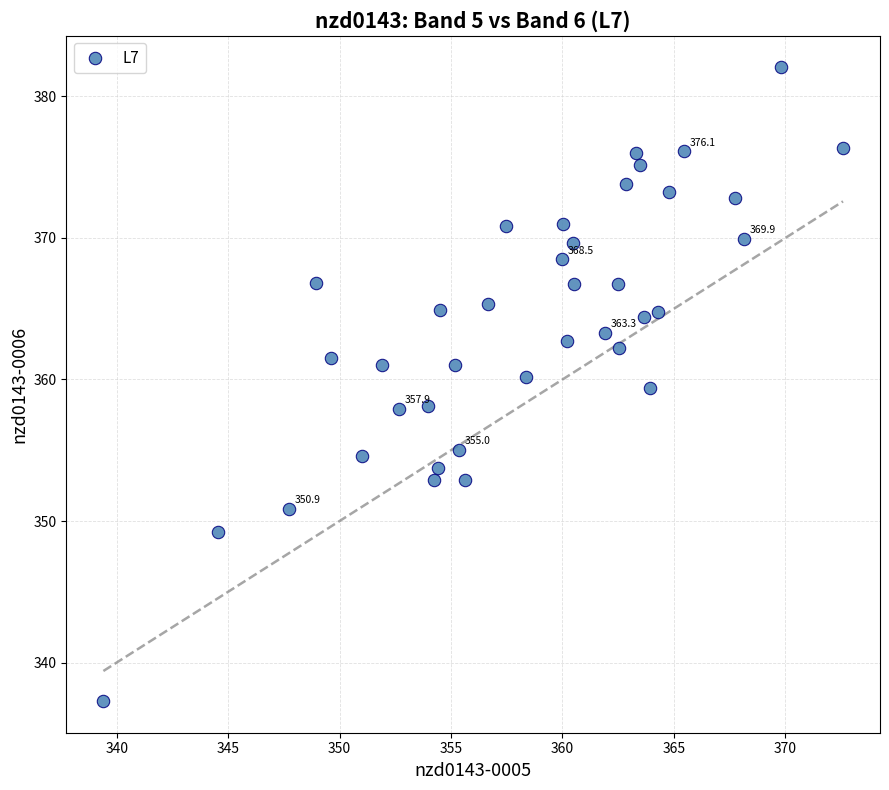

What is the range of Y values (max minus min)?

44.8